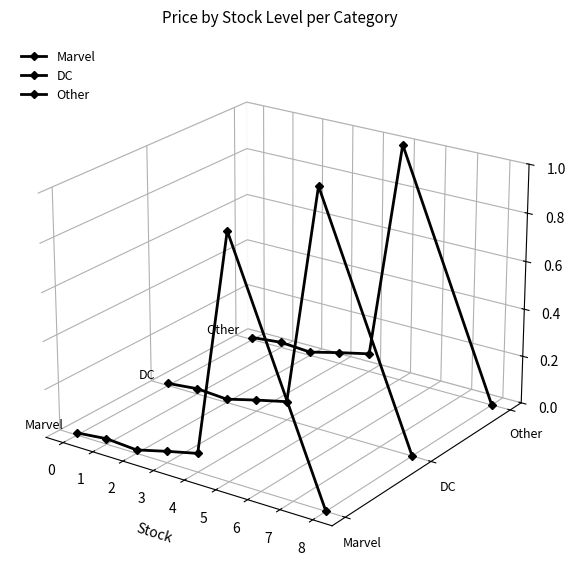

Where is the first local minimum for Other?

3